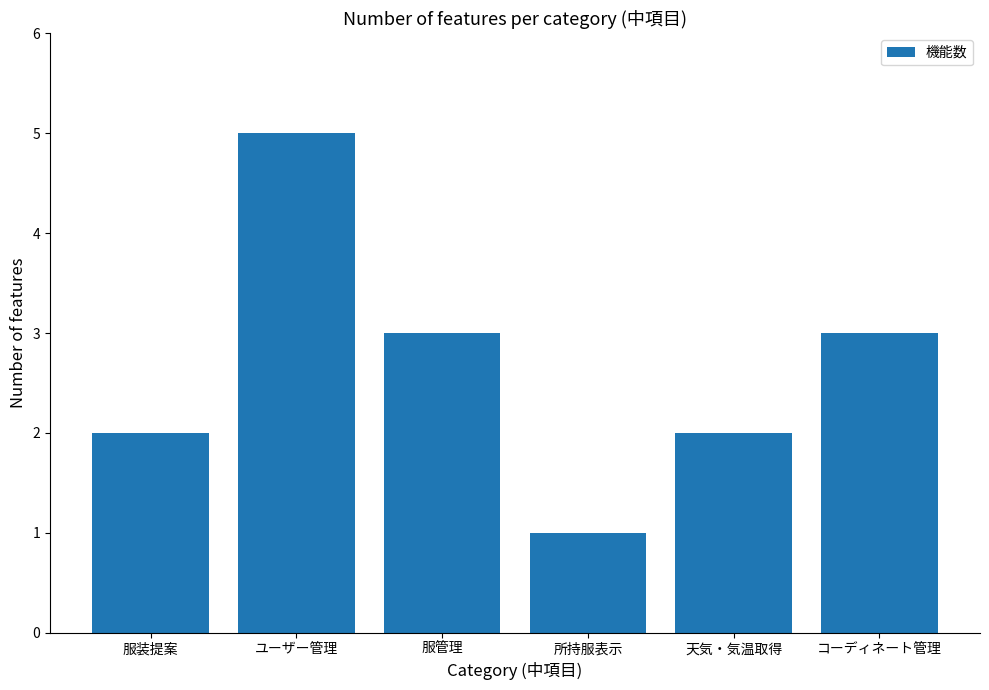

Reading right to left, list all the values displayed in this chart.

コーディネート管理=3	天気・気温取得=2	所持服表示=1	服管理=3	ユーザー管理=5	服装提案=2